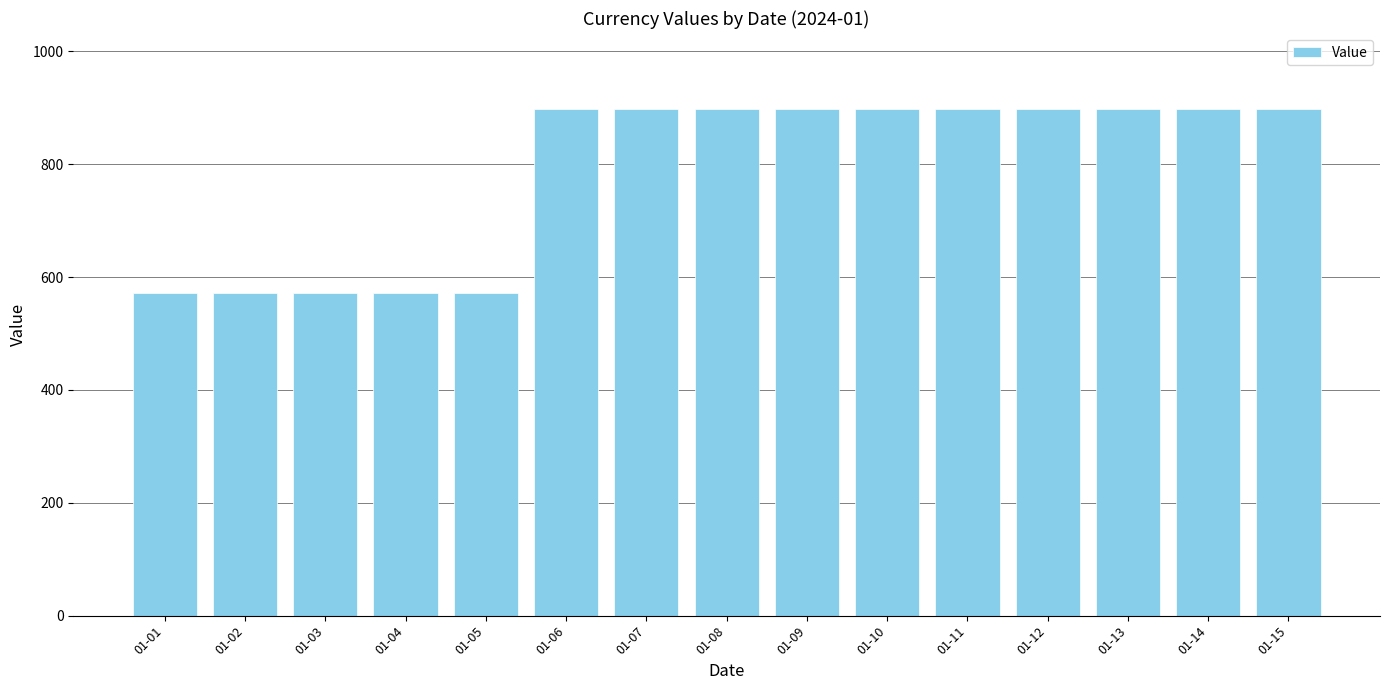

What is the greatest value displayed?

898.0